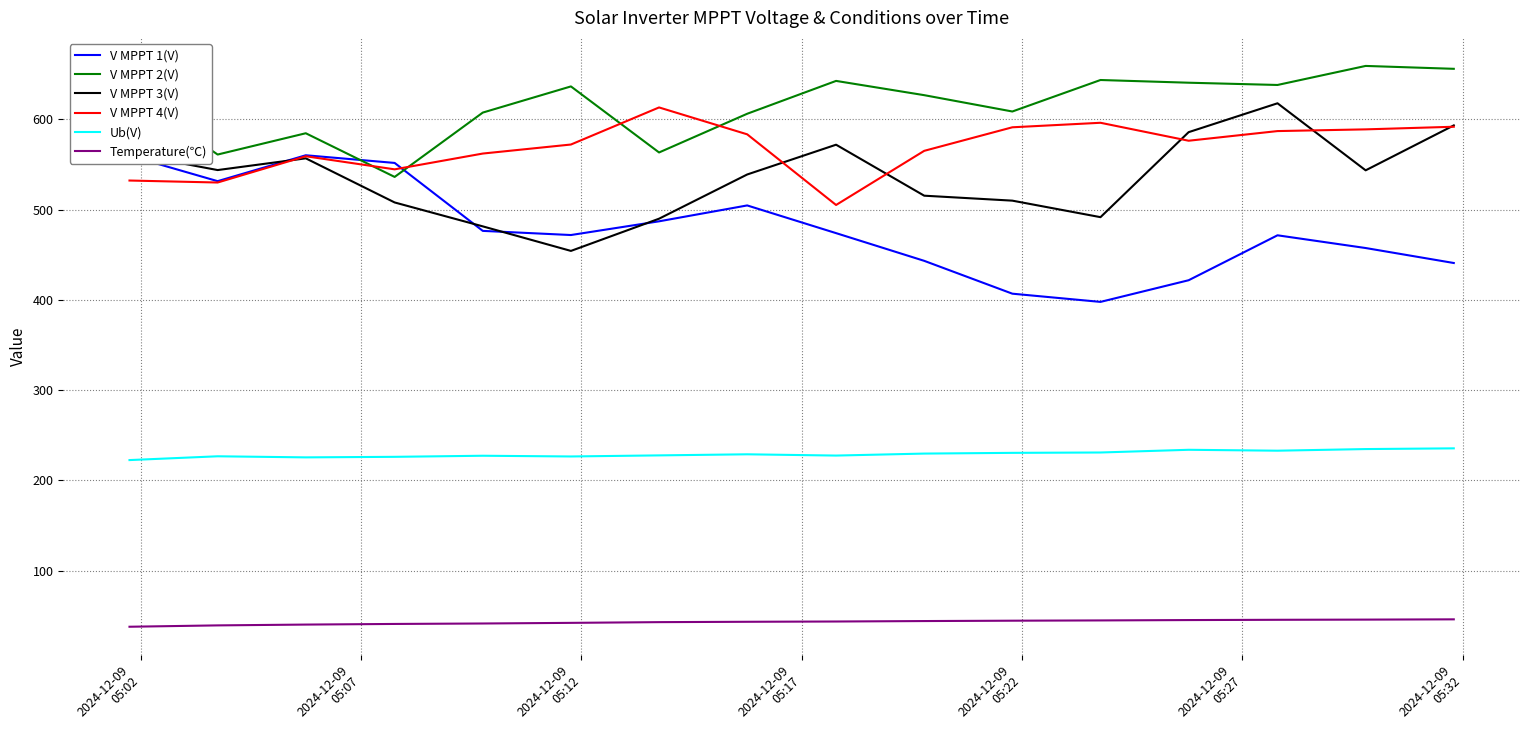

Which series has the largest total across all categories?

V MPPT 2(V)